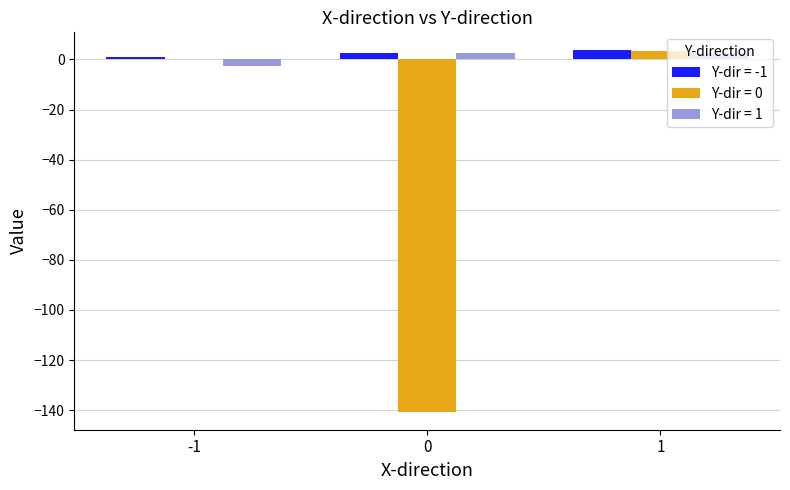

True or false: Y-dir = 0 has a value of -140.6 at 0.

True